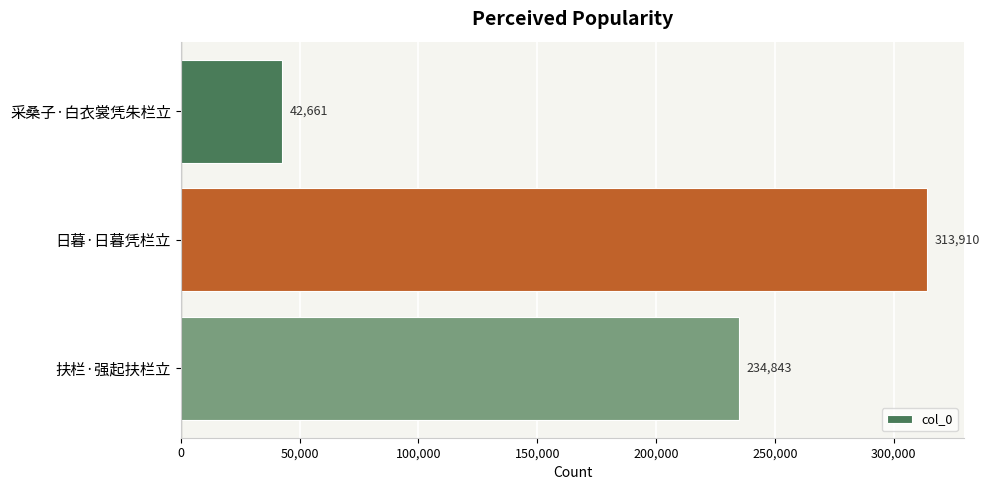

Does the chart contain any negative values?

No